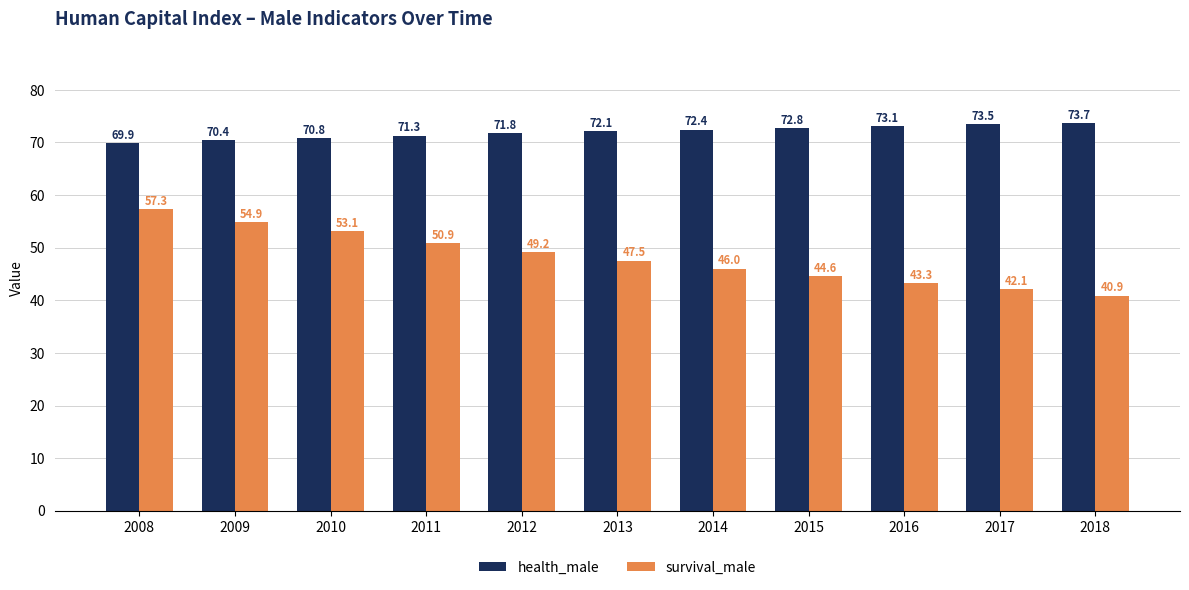

Is it true that survival_male equals 44.6 at 2015?

True